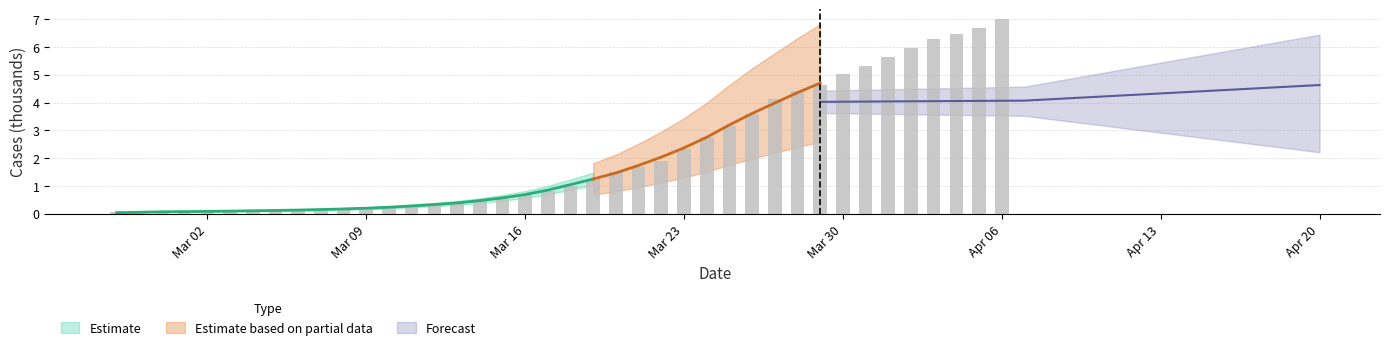

Rank the categories by value from lowest to highest.

2020-02-27, 2020-02-28, 2020-02-29, 2020-03-01, 2020-03-02, 2020-03-03, 2020-03-04, 2020-03-05, 2020-03-06, 2020-03-07, 2020-03-08, 2020-03-09, 2020-03-10, 2020-03-11, 2020-03-12, 2020-03-13, 2020-03-14, 2020-03-15, 2020-03-16, 2020-03-17, 2020-03-18, 2020-03-19, 2020-03-20, 2020-03-21, 2020-03-22, 2020-03-23, 2020-03-24, 2020-03-25, 2020-03-26, 2020-03-27, 2020-03-28, 2020-03-29, 2020-03-30, 2020-03-31, 2020-04-01, 2020-04-02, 2020-04-03, 2020-04-04, 2020-04-05, 2020-04-06